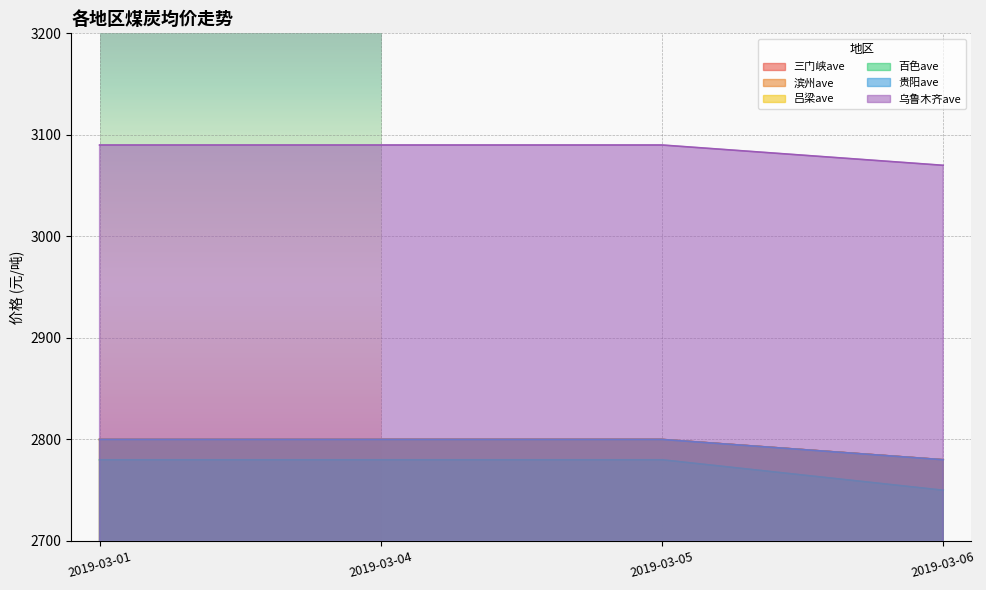

Which category has the highest value in the 滨州ave series?

2019-03-01